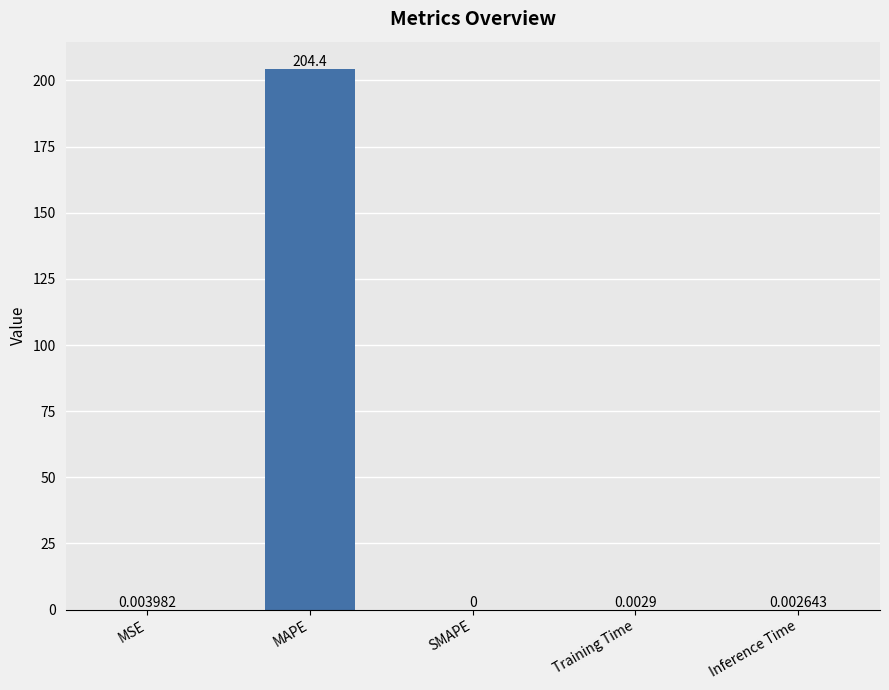

Count the number of categories in the chart.

5